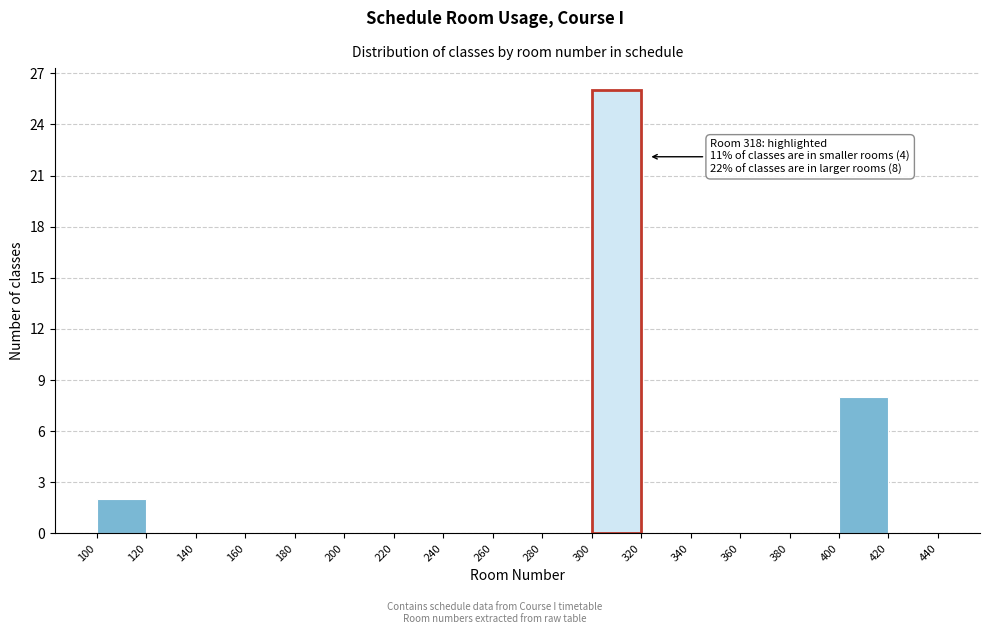

Which range on the x-axis has the tallest bar?

300 to 320